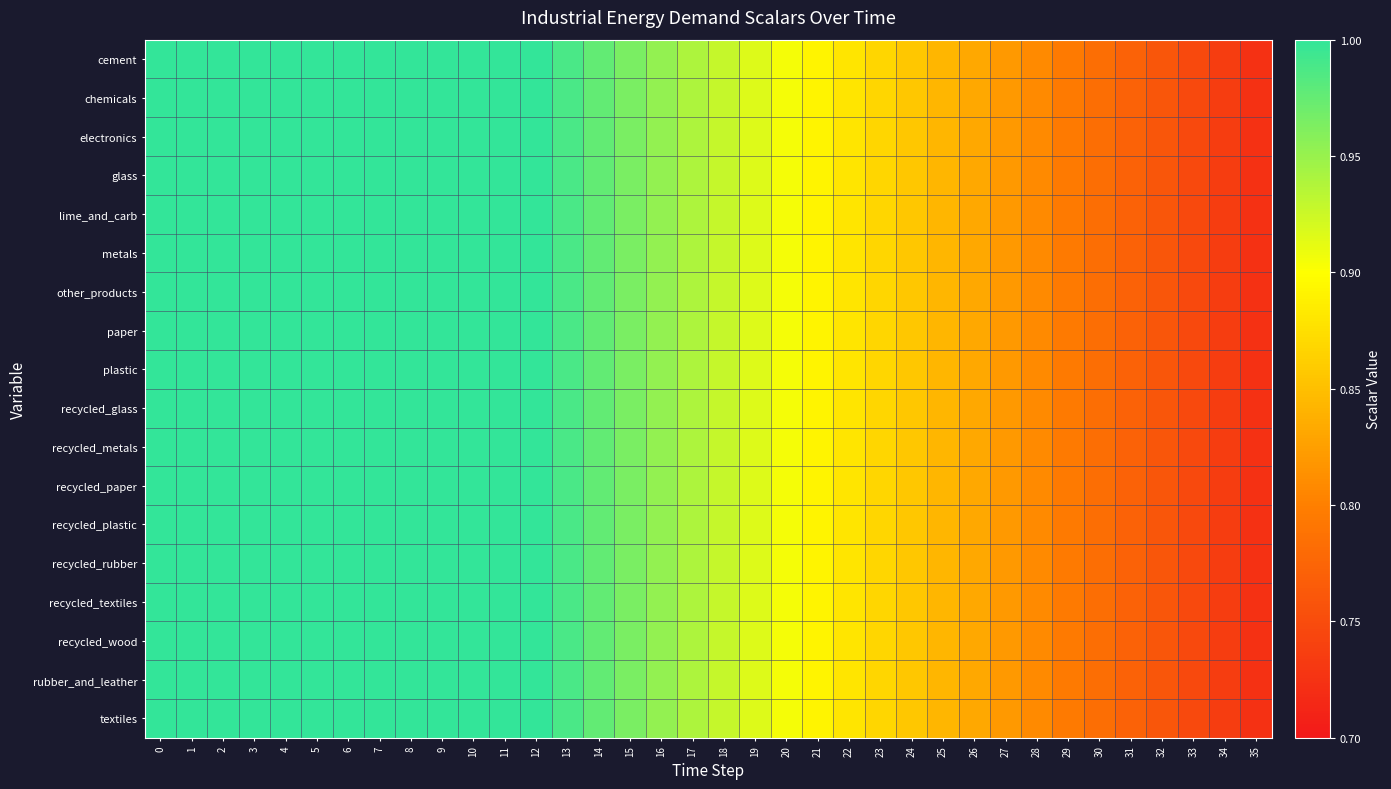

List the series in order of their peak value, highest first.

cement, chemicals, electronics, glass, lime_and_carb, metals, other_products, paper, plastic, recycled_glass, recycled_metals, recycled_paper, recycled_plastic, recycled_rubber, recycled_textiles, recycled_wood, rubber_and_leather, textiles